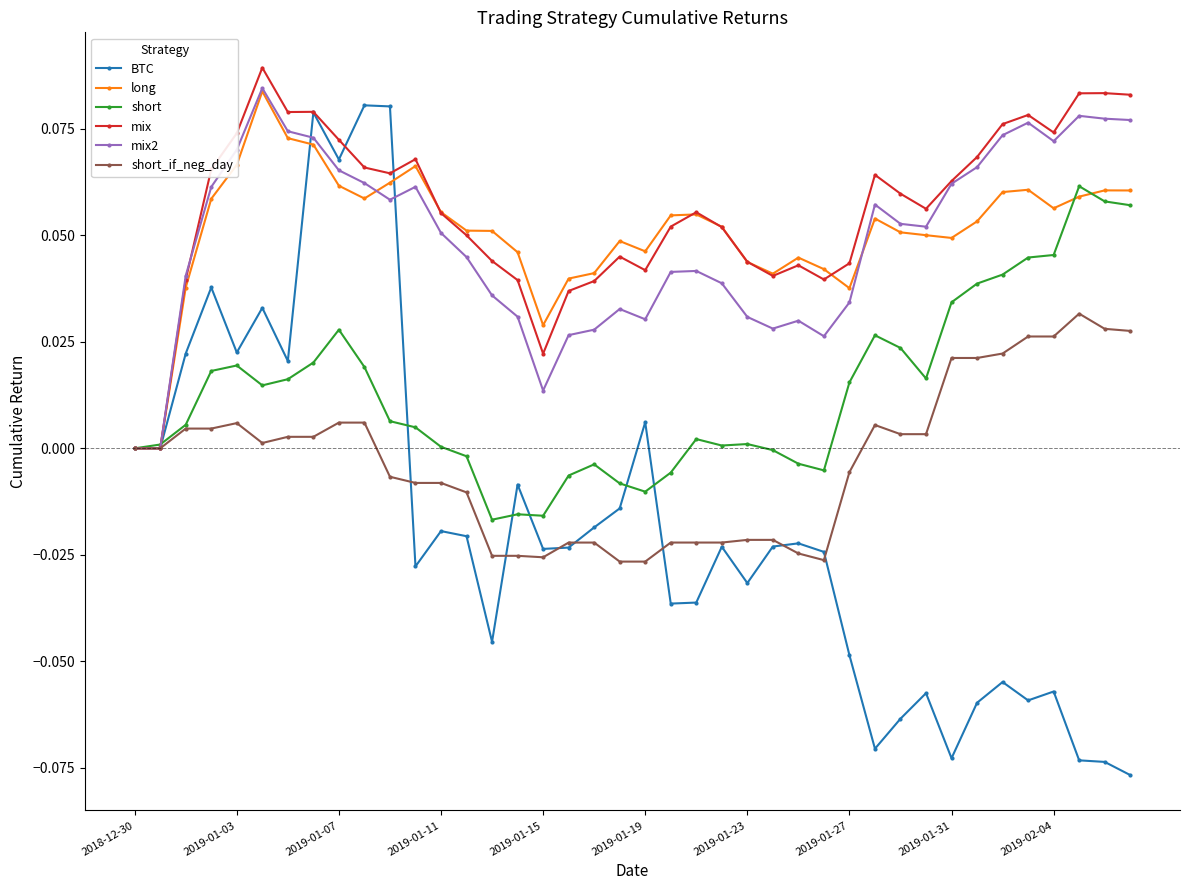

Which series has the largest range (max minus min)?

BTC